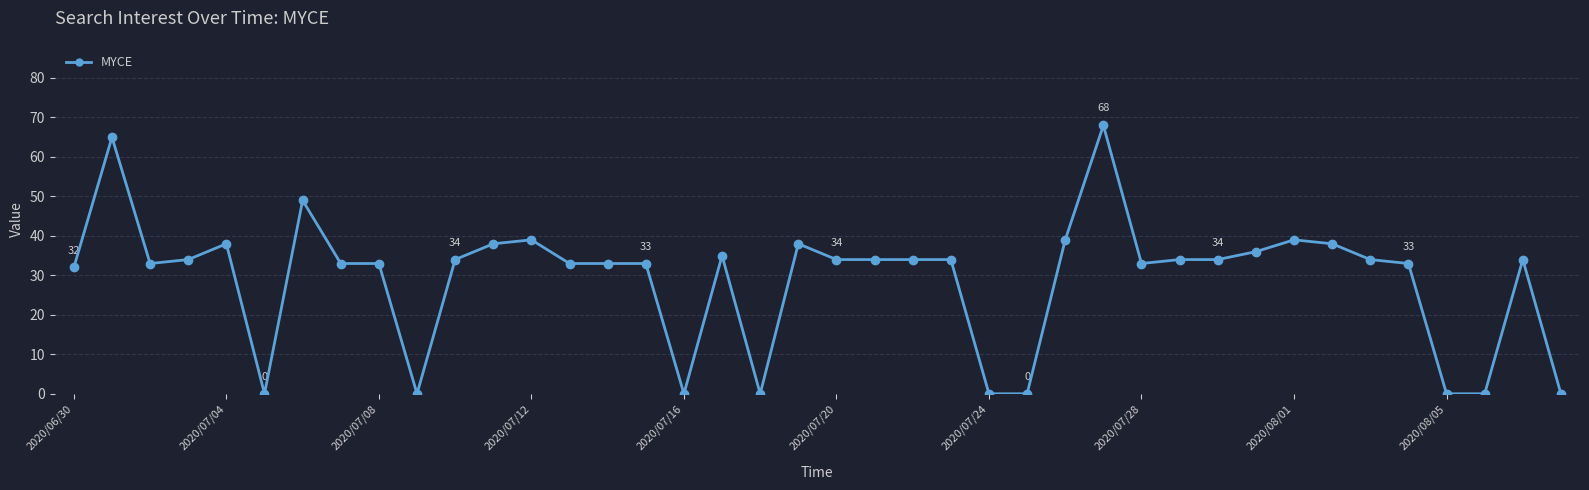

What is the difference between the maximum and second lowest values?

68